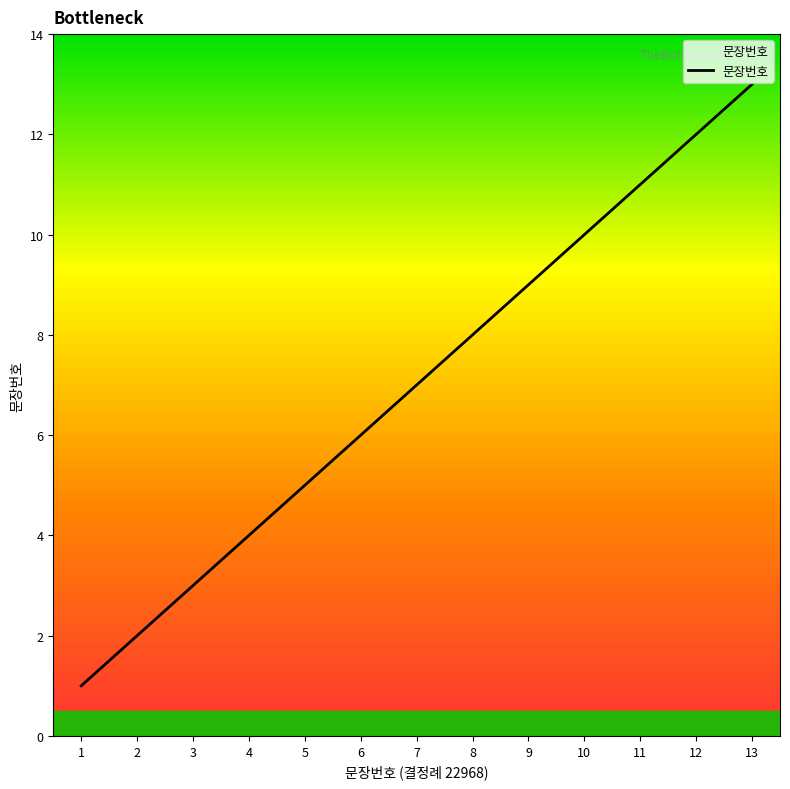

What is the sum of the values at 8 and 11?

19